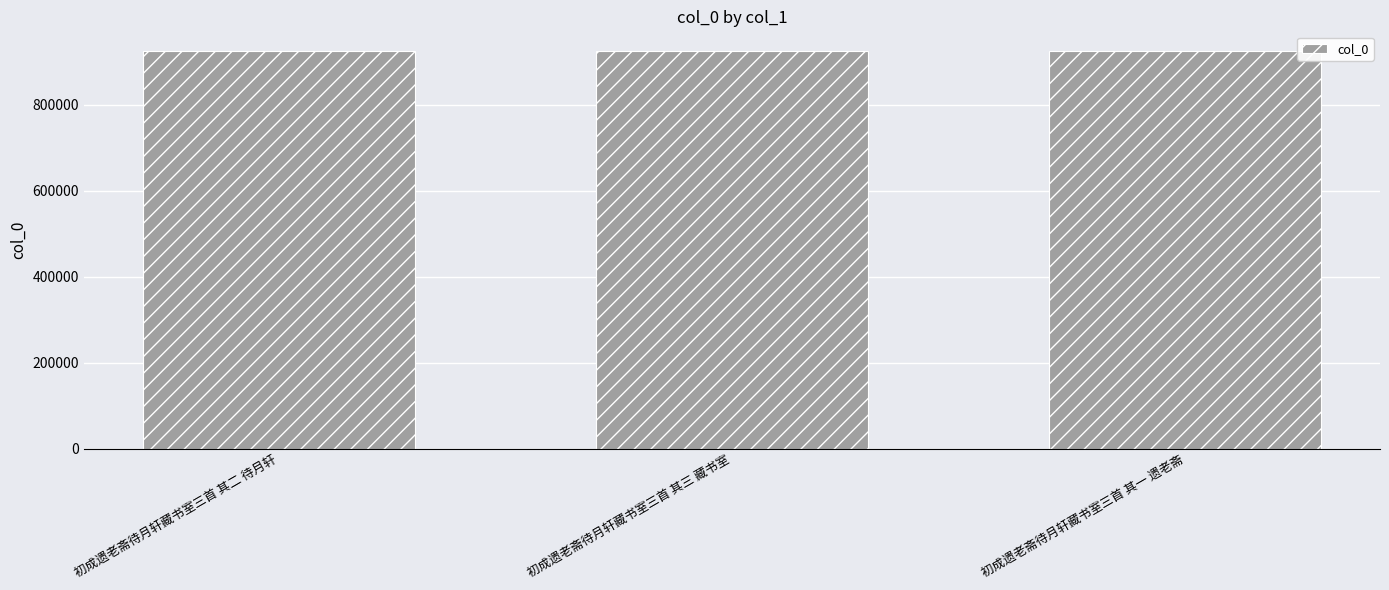

What is the label of the 1st bar from the left?

初成遗老斋待月轩藏书室三首 其二 待月轩